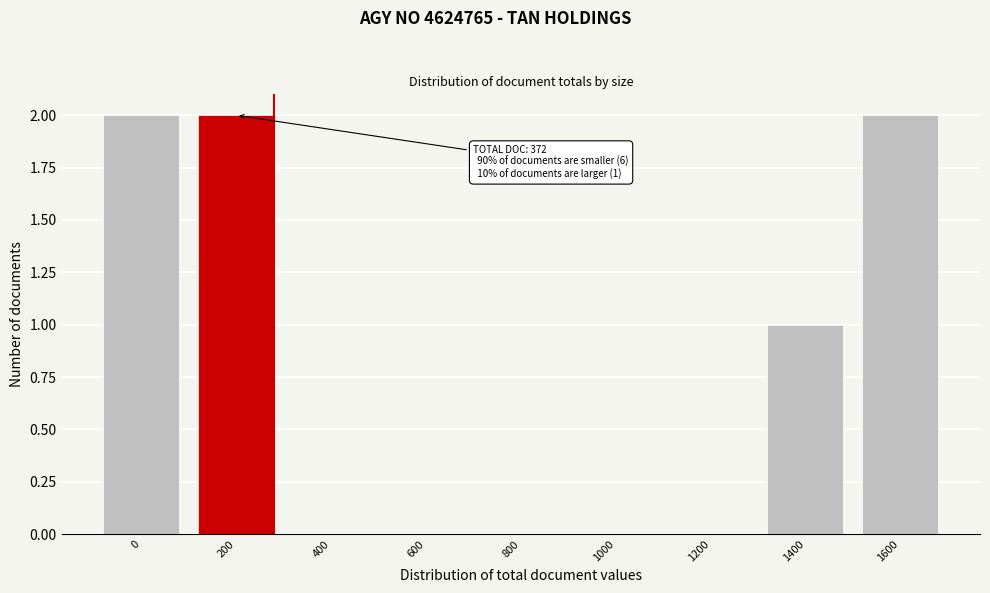

Reading right to left, what are all the values shown in this chart?

1600=2	1400=1	1200=0	1000=0	800=0	600=0	400=0	200=2	0=2